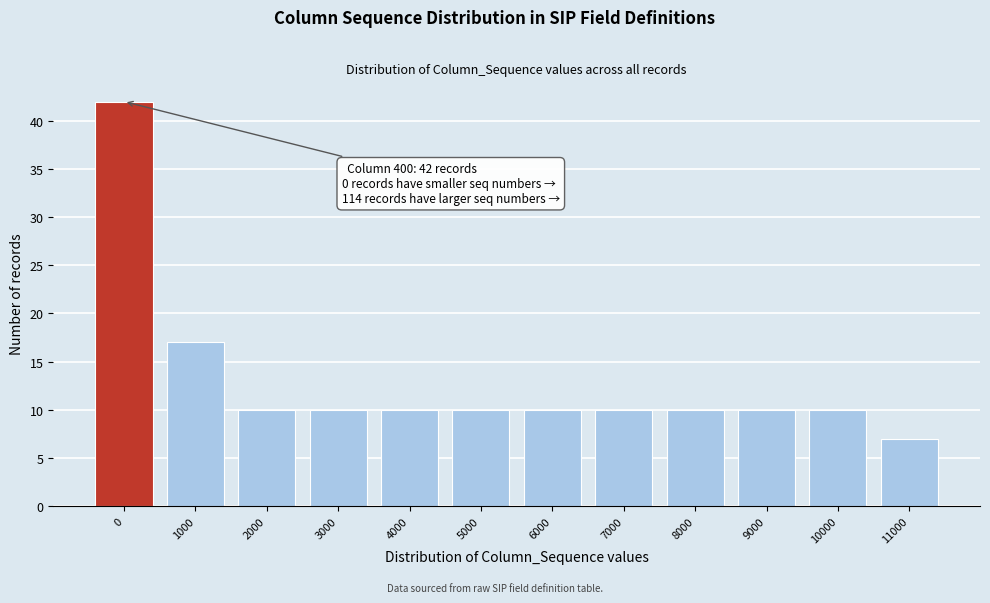

Reading right to left, extract all data points from this chart.

7	10	10	10	10	10	10	10	10	10	17	42